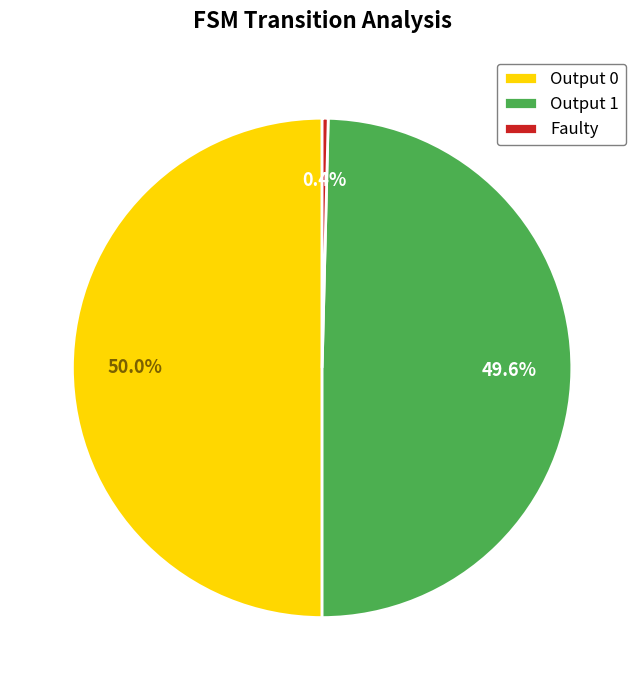

Does Output 0 represent more than half of the total?

No